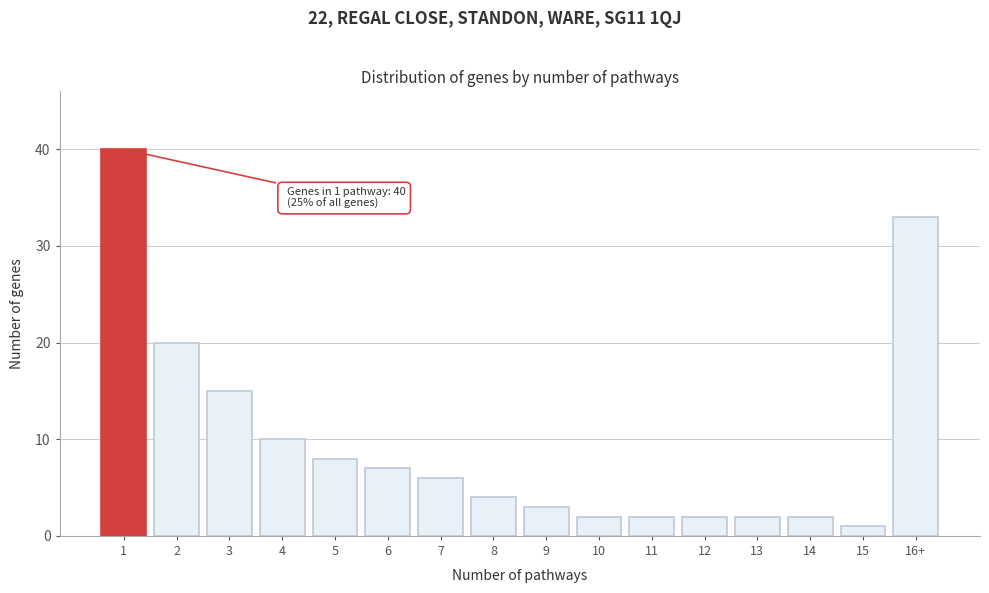

Reading left to right, extract all data points from this chart.

40	20	15	10	8	7	6	4	3	2	2	2	2	2	1	33